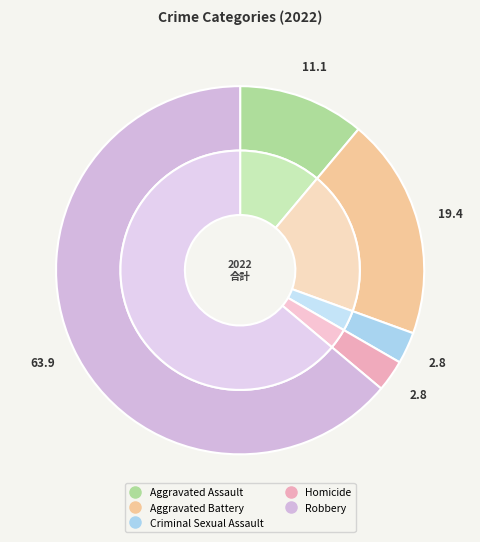

What percentage do Robbery and Aggravated Battery together represent?

83.3%